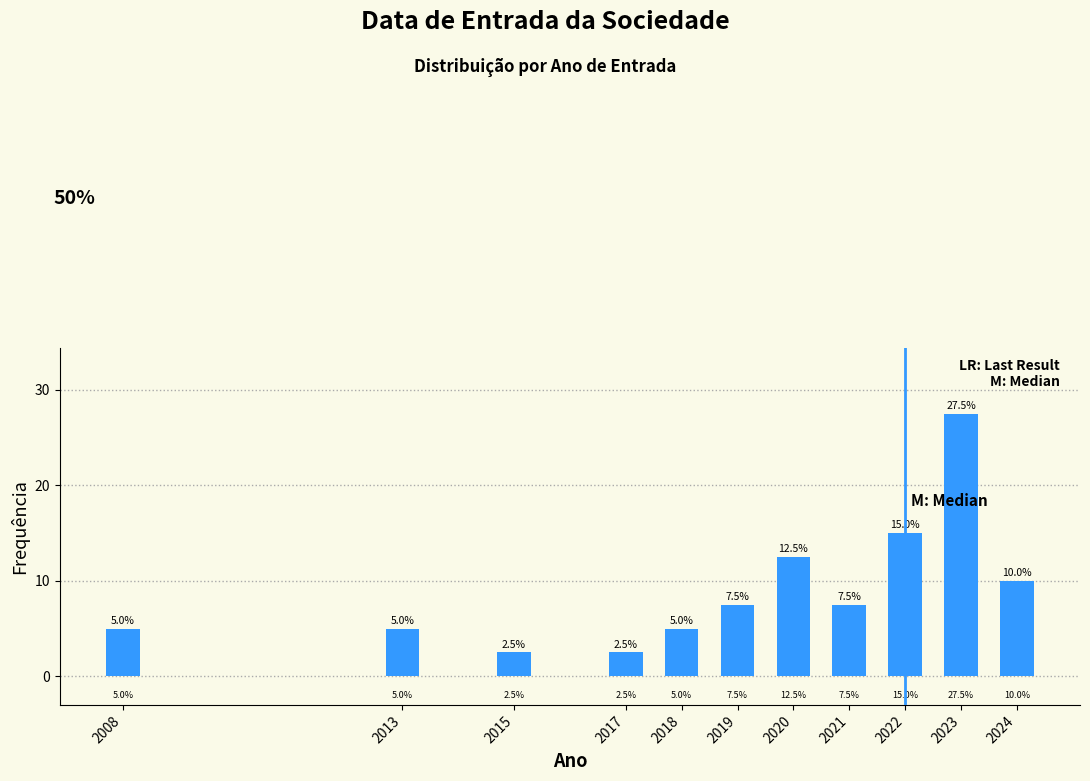

Reading right to left, what are all the values shown in this chart?

2024=10.0	2023=27.5	2022=15.0	2021=7.5	2020=12.5	2019=7.5	2018=5.0	2017=2.5	2015=2.5	2013=5.0	2008=5.0